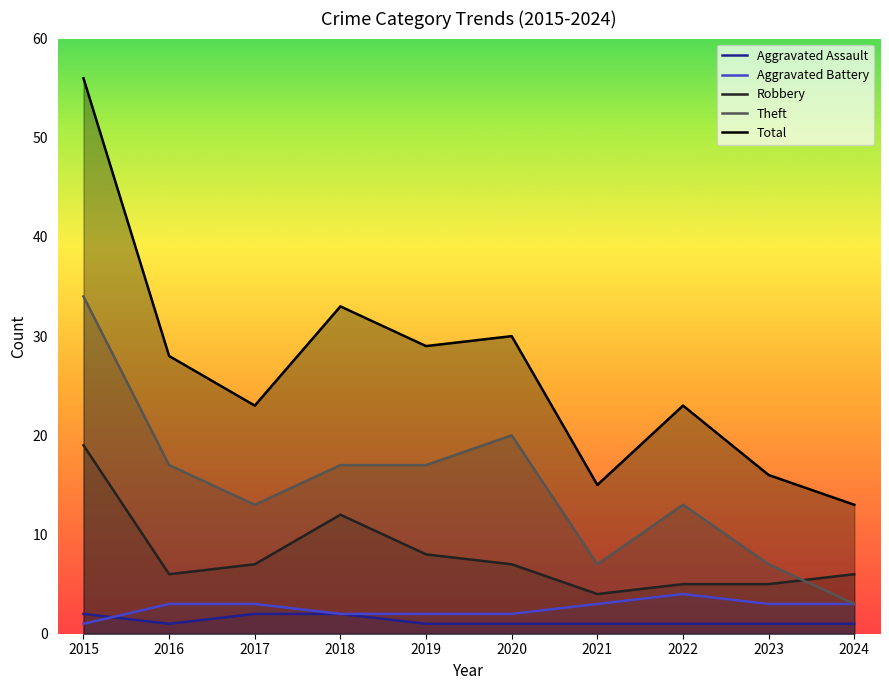

What value does the Aggravated Battery series have at 2016?

3